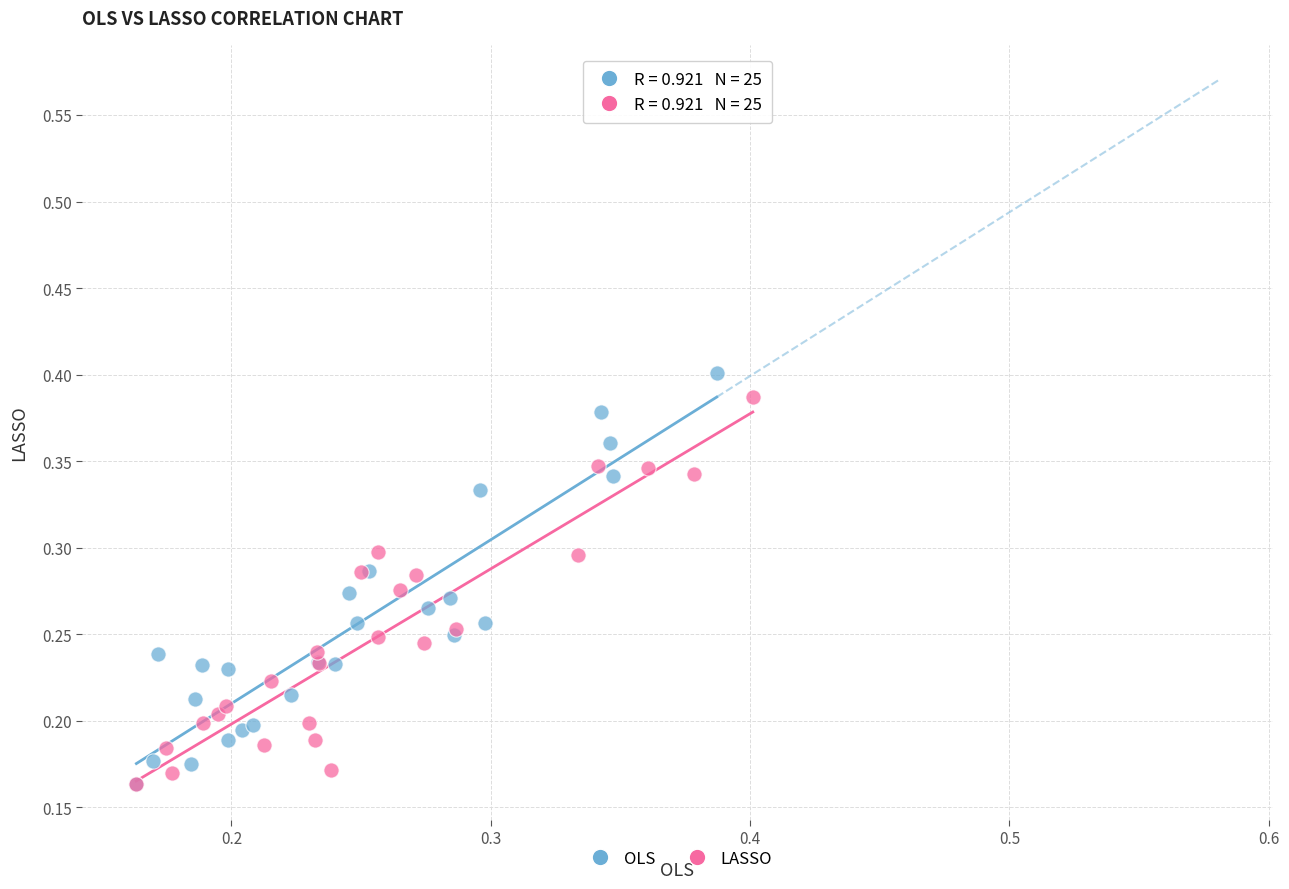

Which series has the widest spread of Y values?

OLS